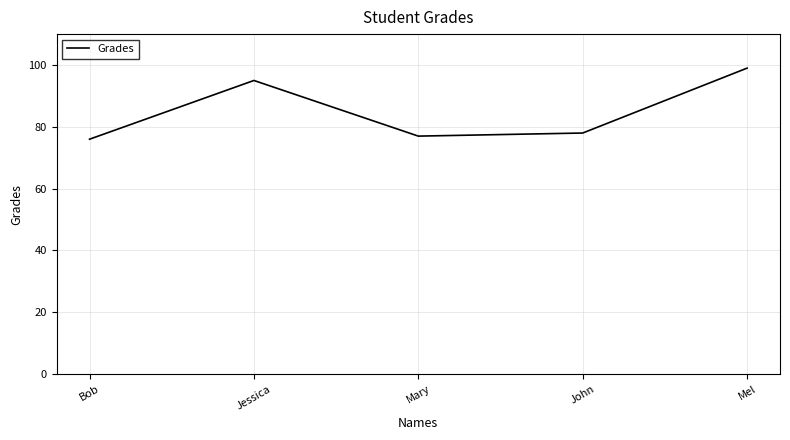

How many interior local valleys (lower than both neighbors) does the data have?

1